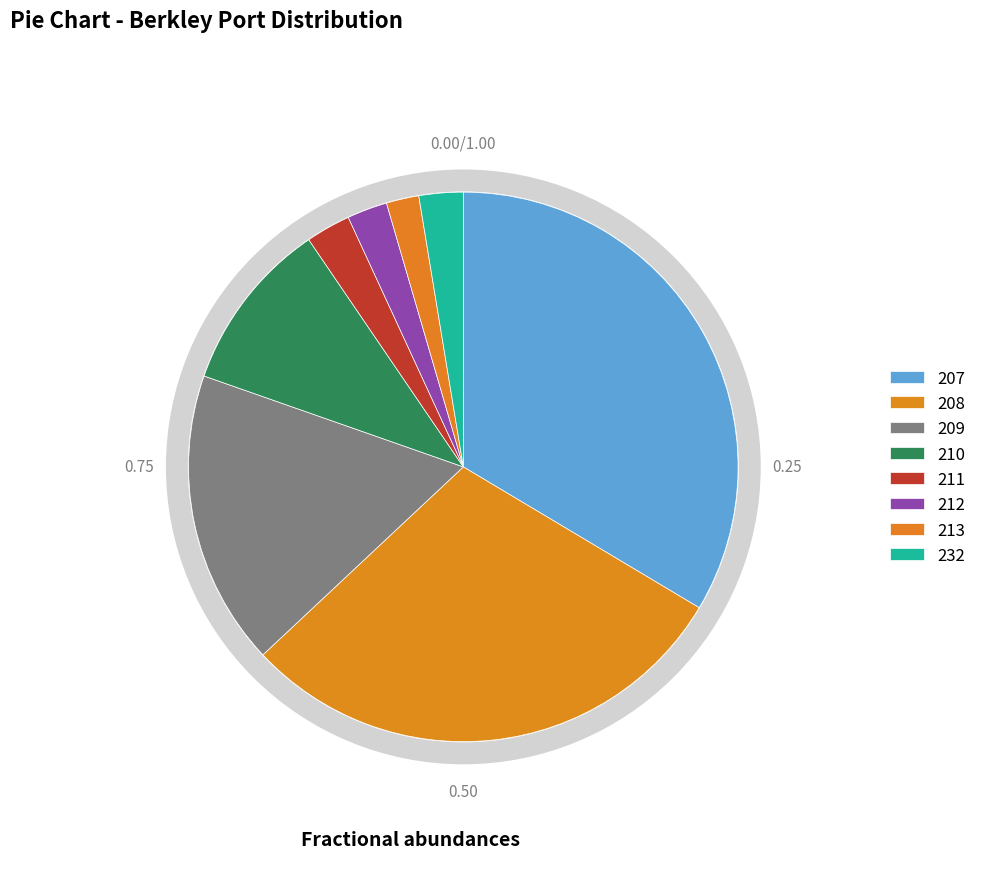

Which category has the smallest portion of the pie?

213